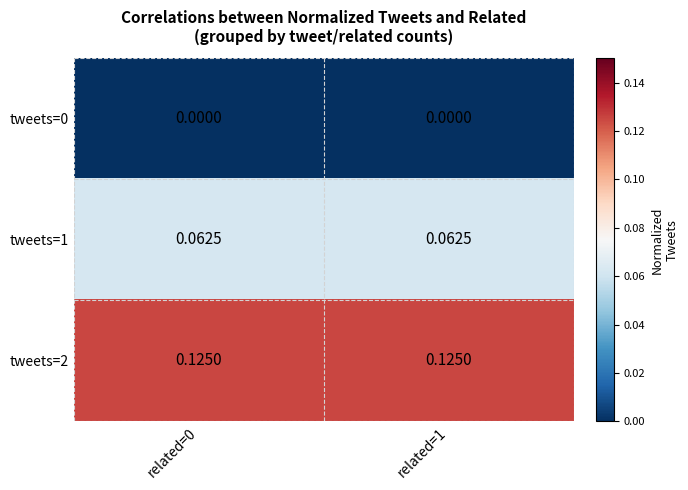

Is the value of tweets=2 at related=0 greater than the value of tweets=1 at related=1?

Yes